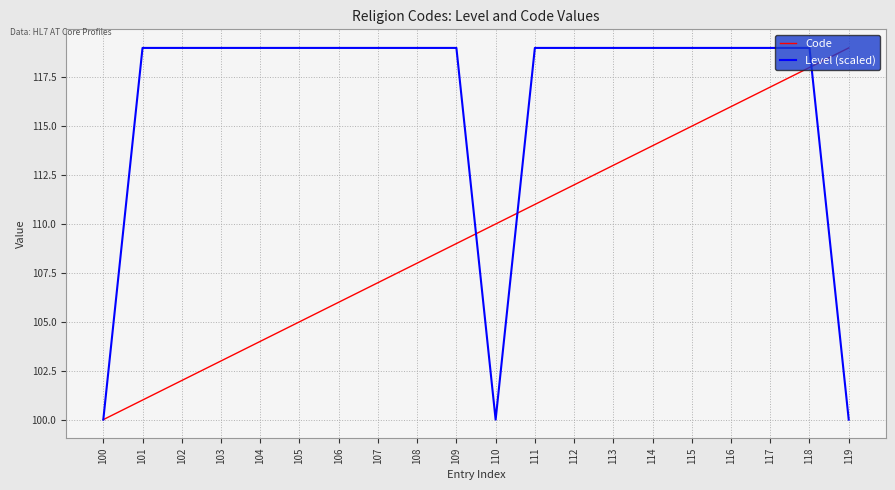

The value of Code at 117 is 171. True or false?

False